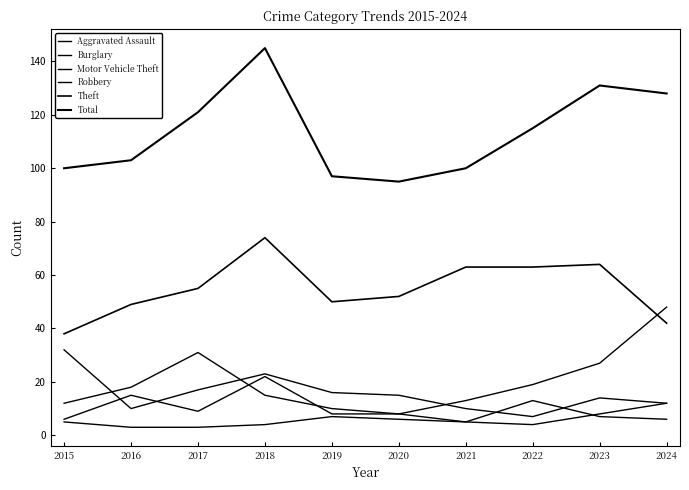

Does the chart have visible grid lines?

No